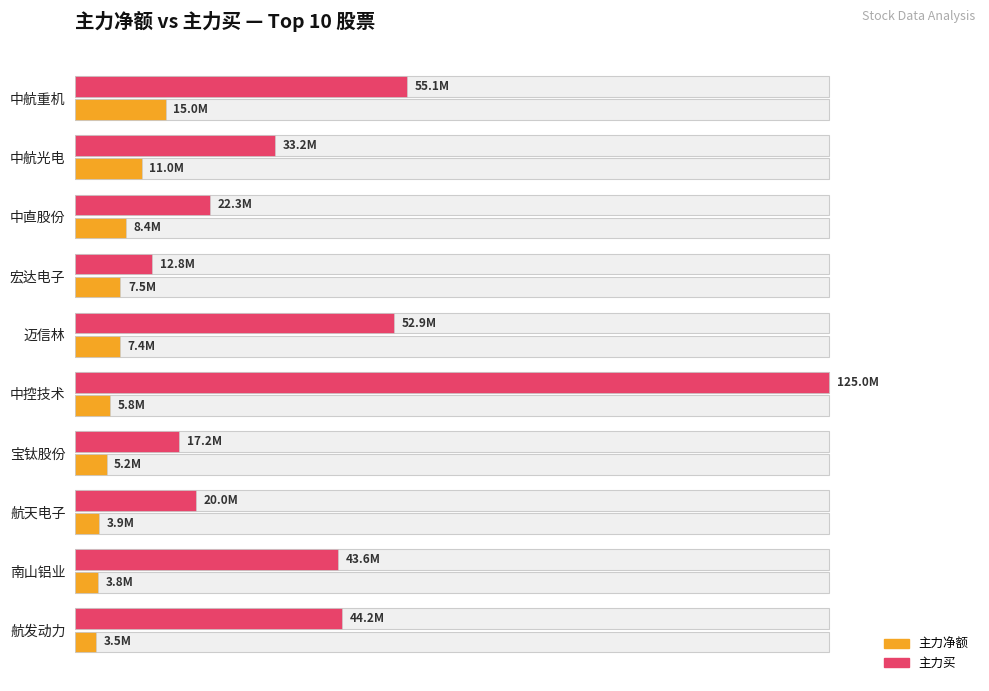

The 主力净额 series shows 5782173 at 航发动力. True or false?

False